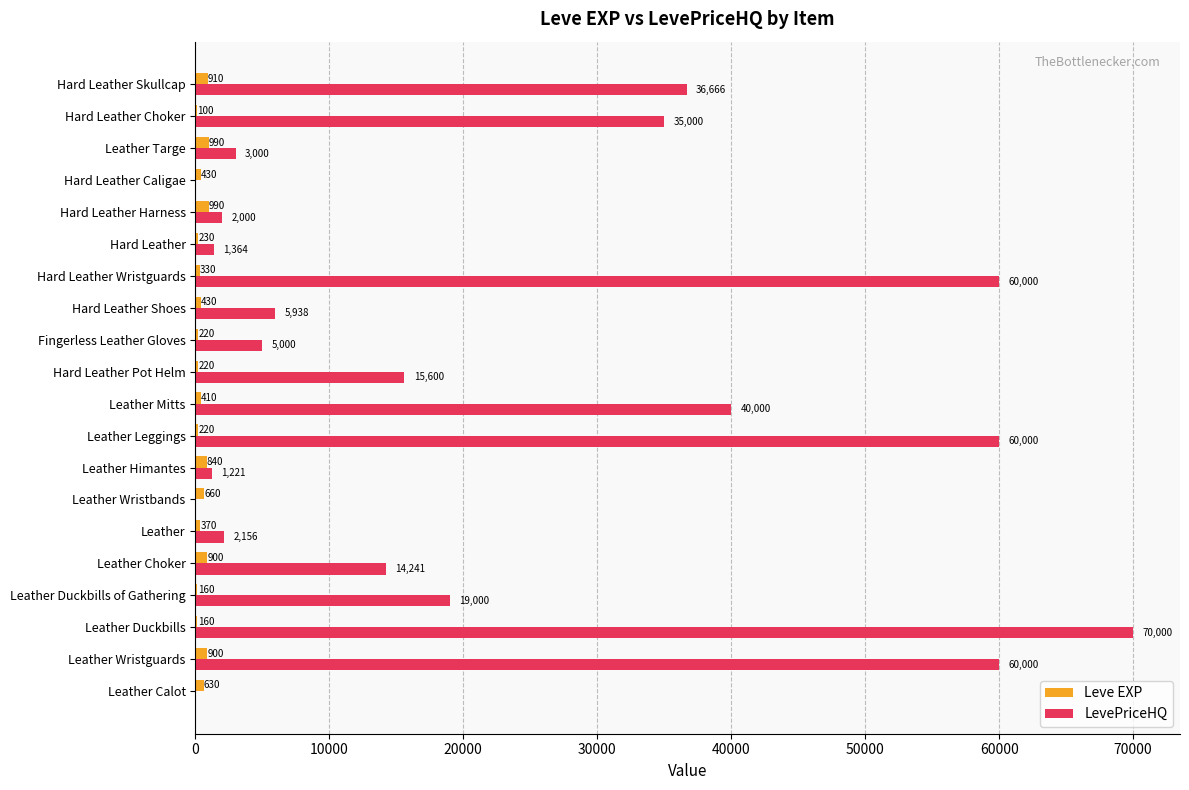

Where is LevePriceHQ nearest to the value 35000?

Hard Leather Choker